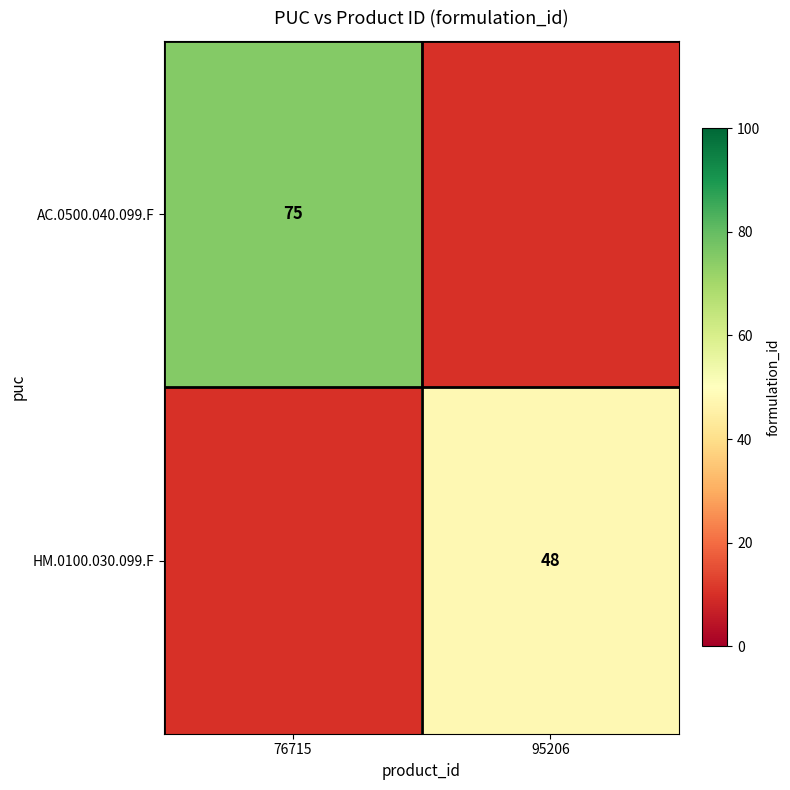

The value of AC.0500.040.099.F at 76715 is 47. True or false?

False